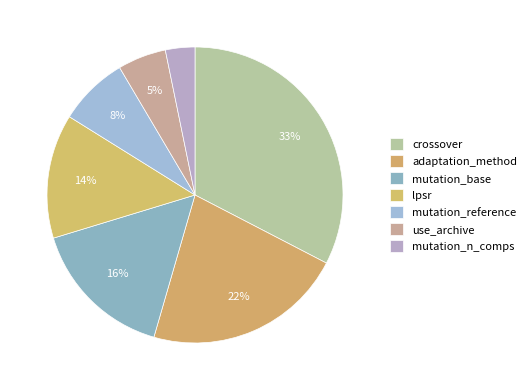

Count the number of slices in the pie.

7